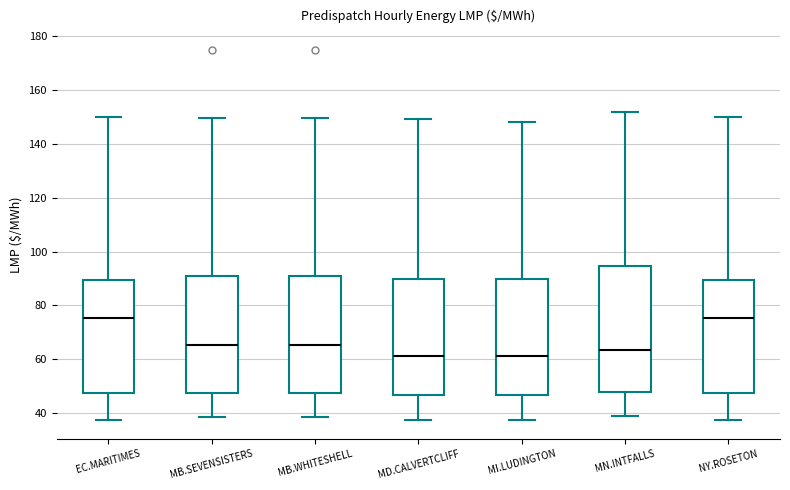

Which box is the tallest, from its lower edge to its upper edge?

MN.INTFALLS